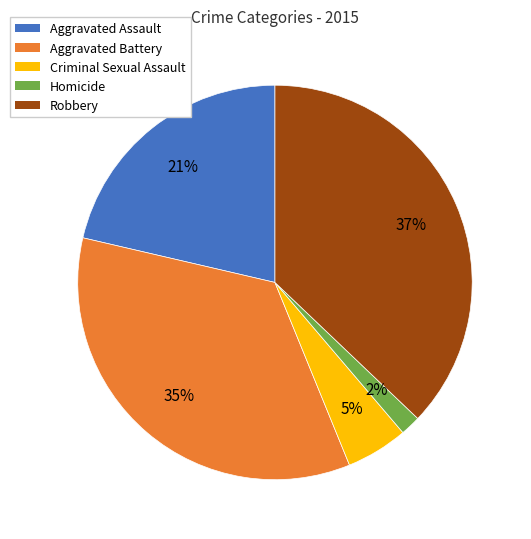

To the nearest percent, what is the average slice percentage?

20%